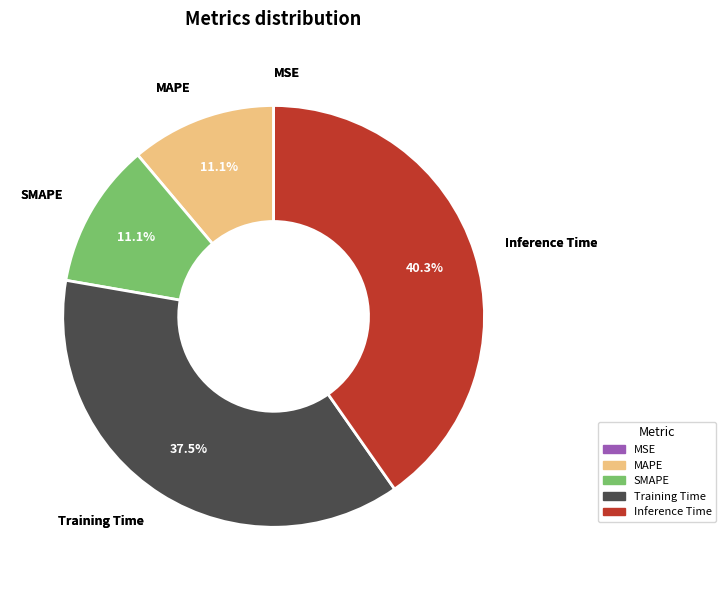

What percentage is NOT represented by Inference Time?

59.7%